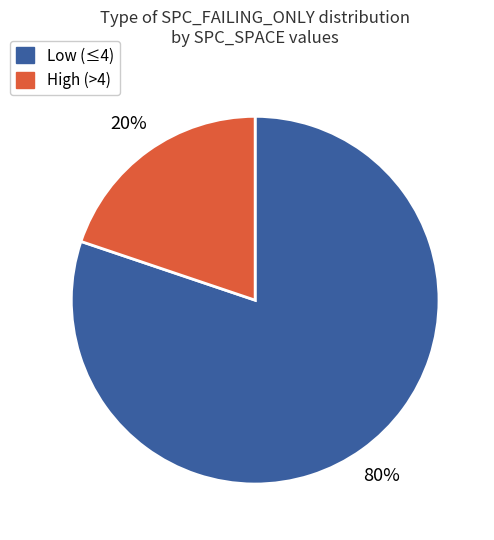

How many segments does this pie chart have?

2